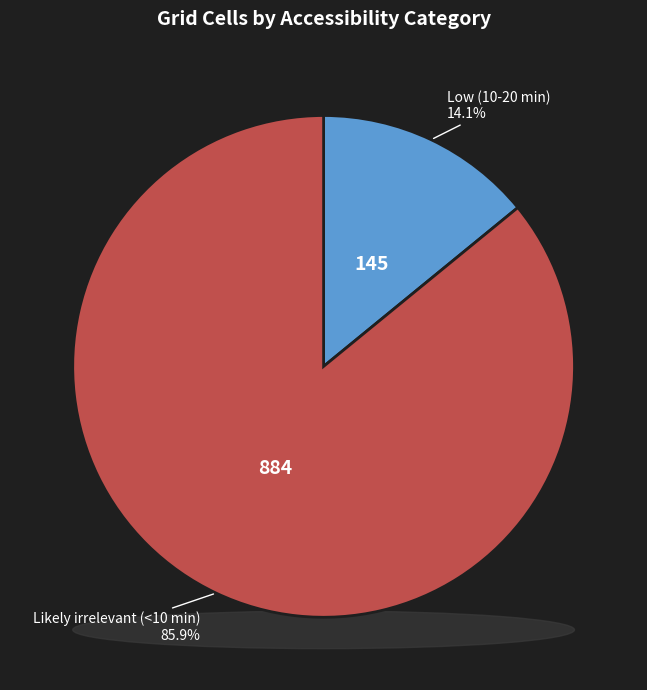

The Likely irrelevant (<10 min) slice represents 86% of the pie. True or false?

True